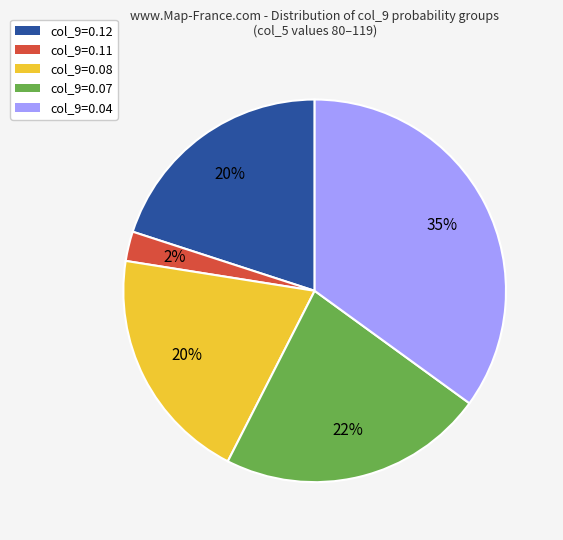

To the nearest percent, what is the average slice percentage?

20%